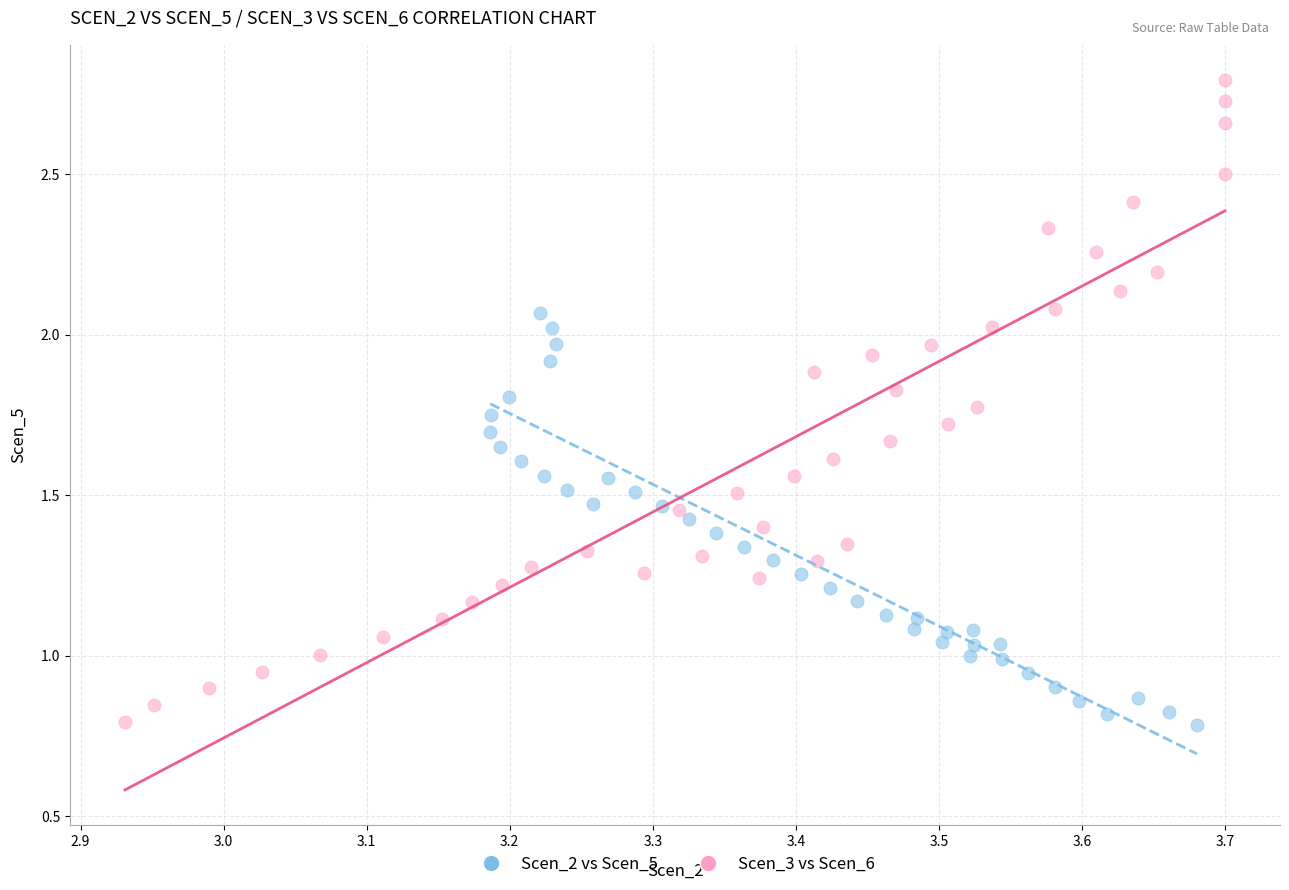

Which series contains the highest Y value?

Scen_3 vs Scen_6